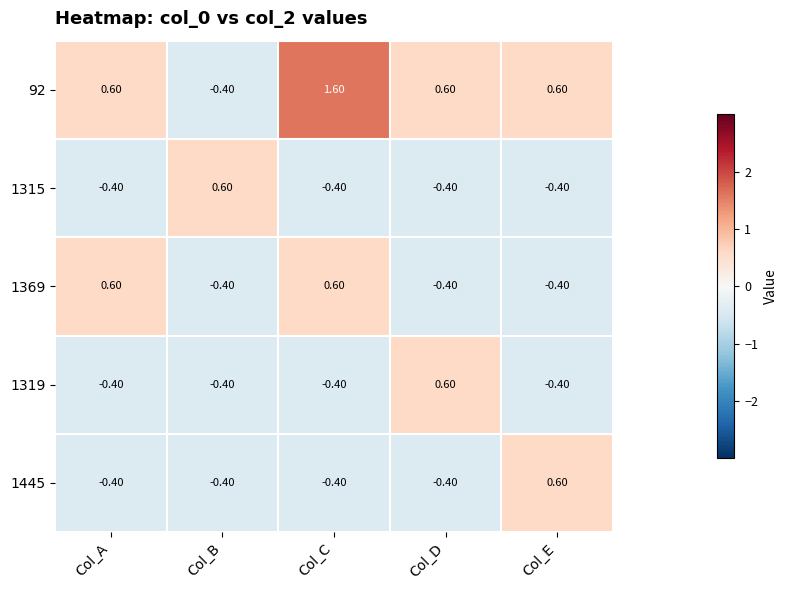

At which category does the chart reach its peak across all series?

Col_C